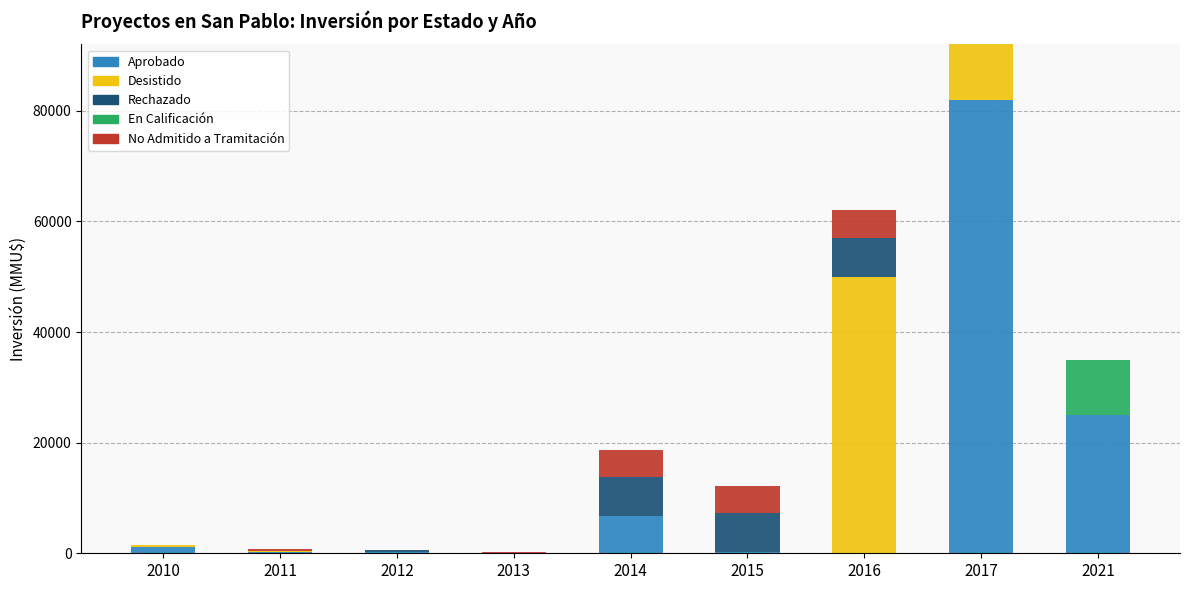

What is the total value across all series at 2014?

18750